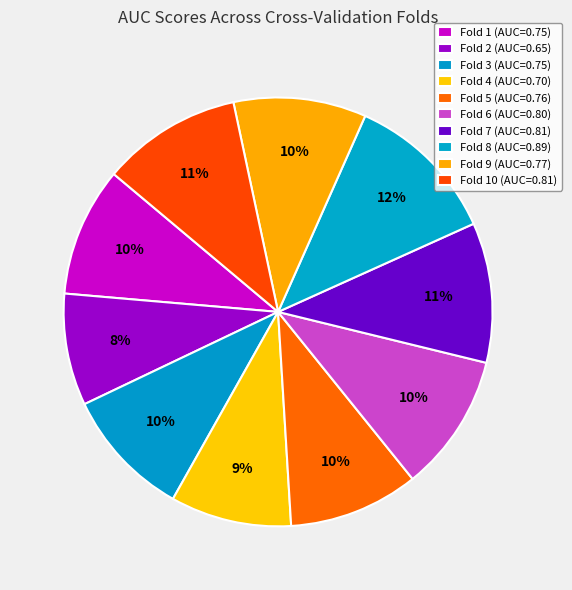

Count the number of slices in the pie.

10